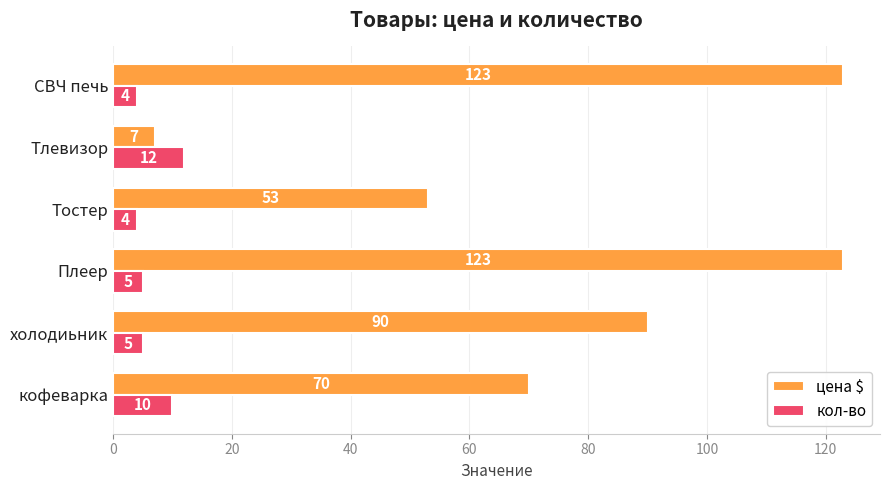

Which series changed the most between Тостер and Тлевизор?

цена $